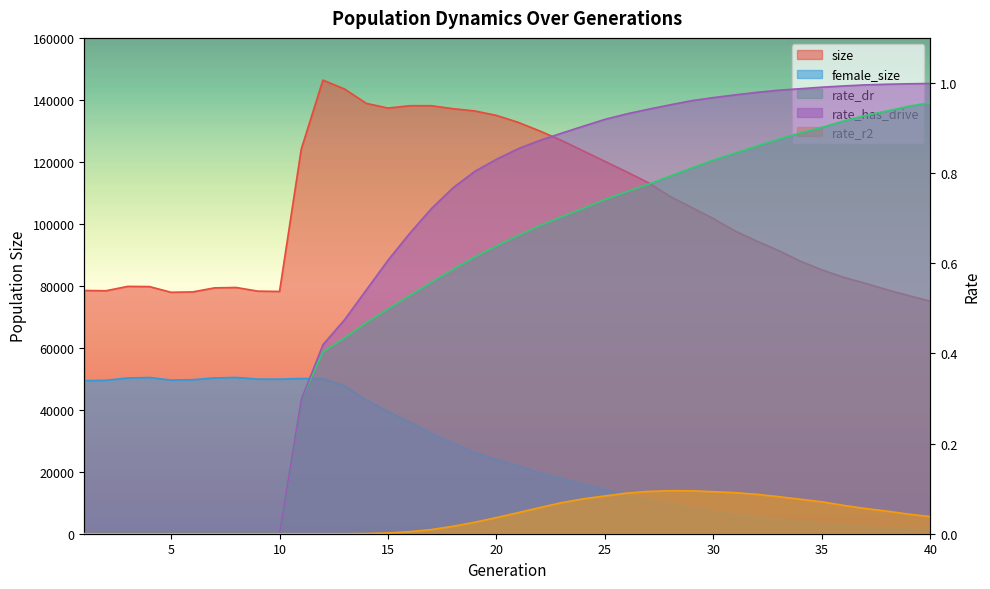

True or false: female_size and rate_has_drive cross at least once.

False